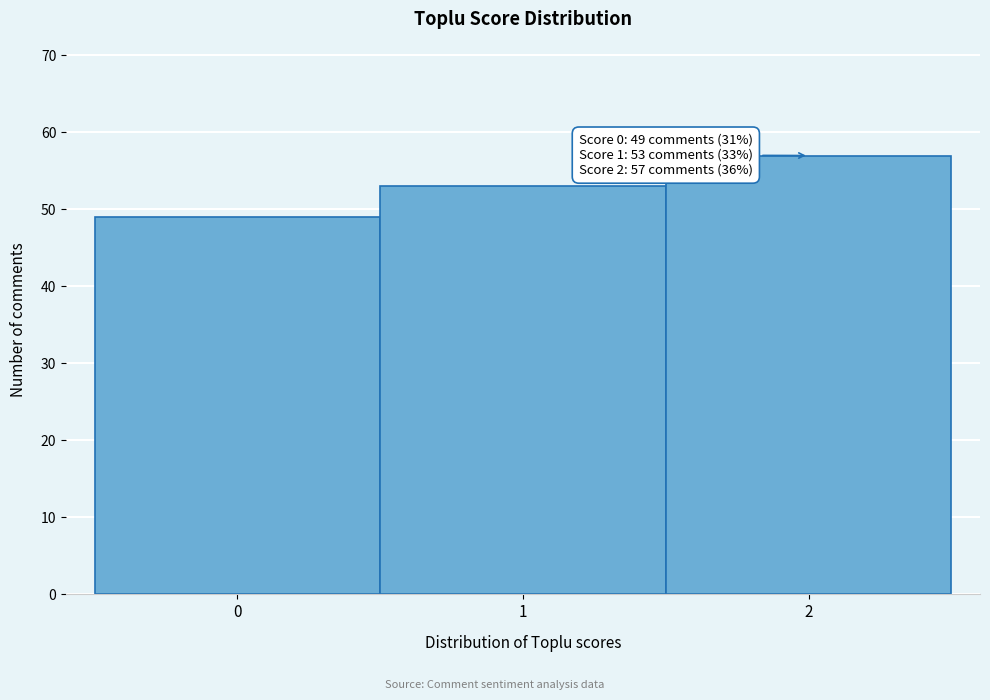

Over which range of the x-axis is the bar tallest?

1.5 to 2.5